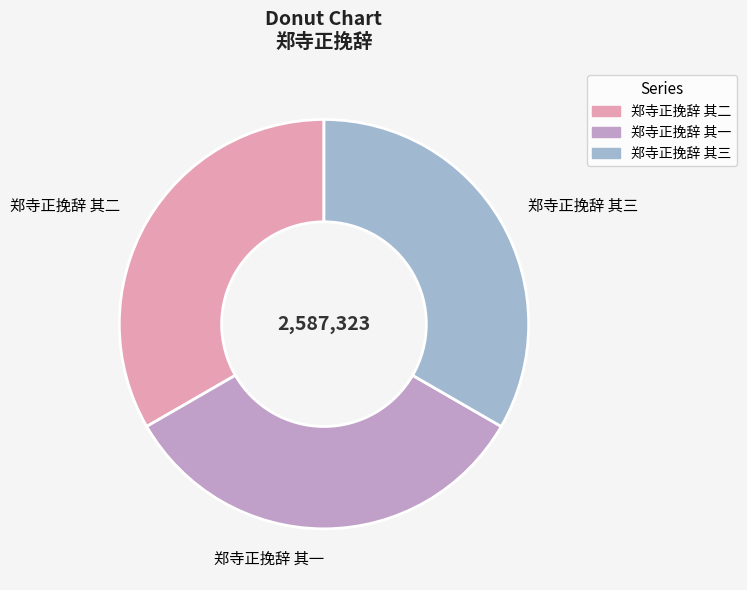

Is it true that 郑寺正挽辞 其三 is 38% of the pie?

False